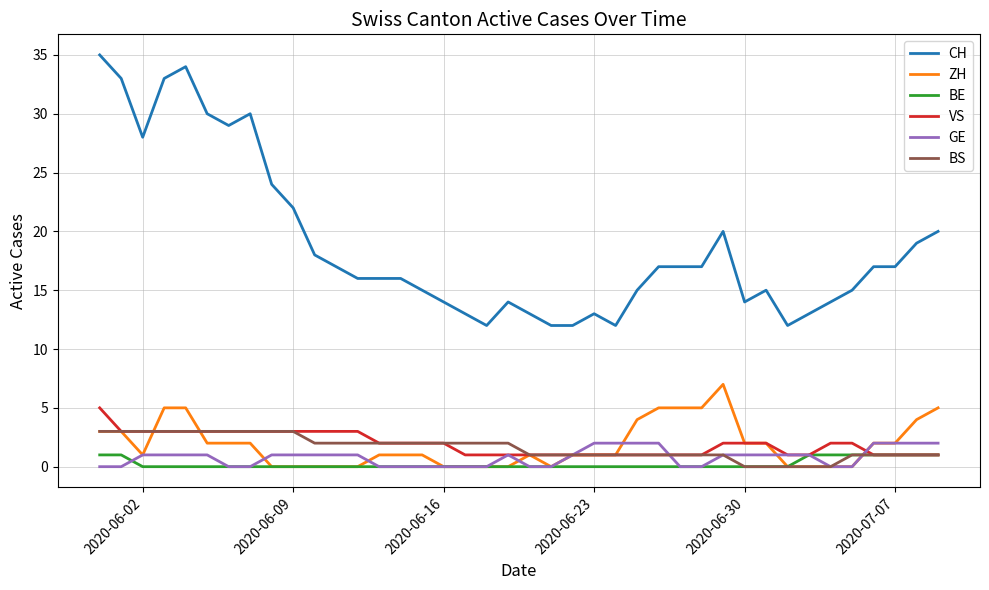

What is the difference between the second highest and second lowest values in the ZH series?

5